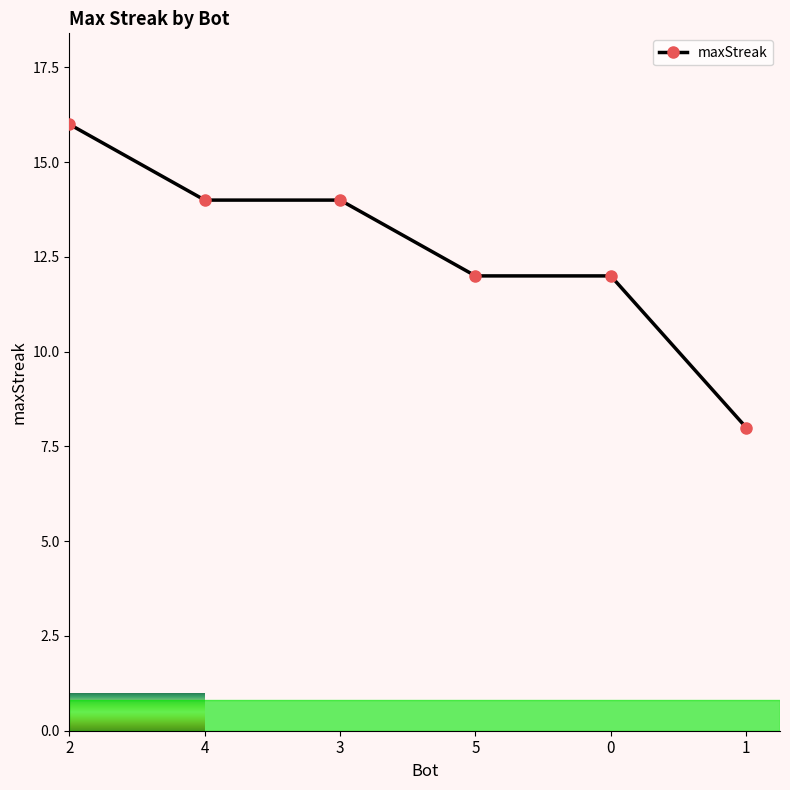

Is it true that the value at 4 is 14?

True